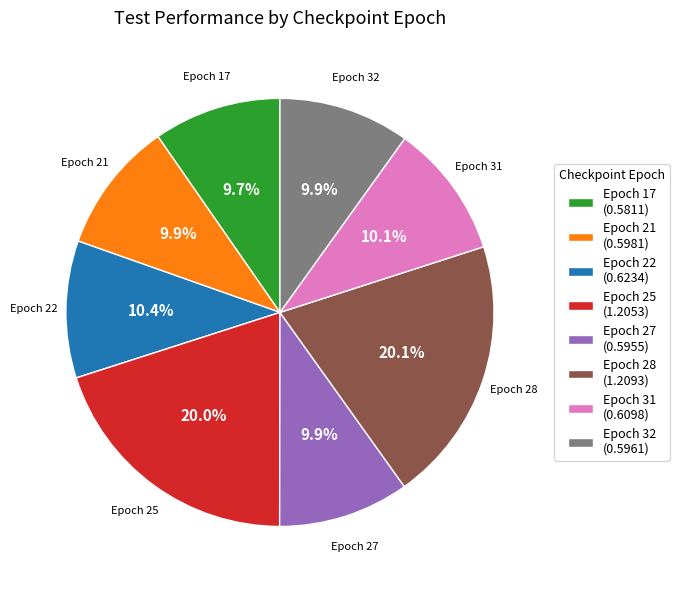

Count the number of slices in the pie.

8